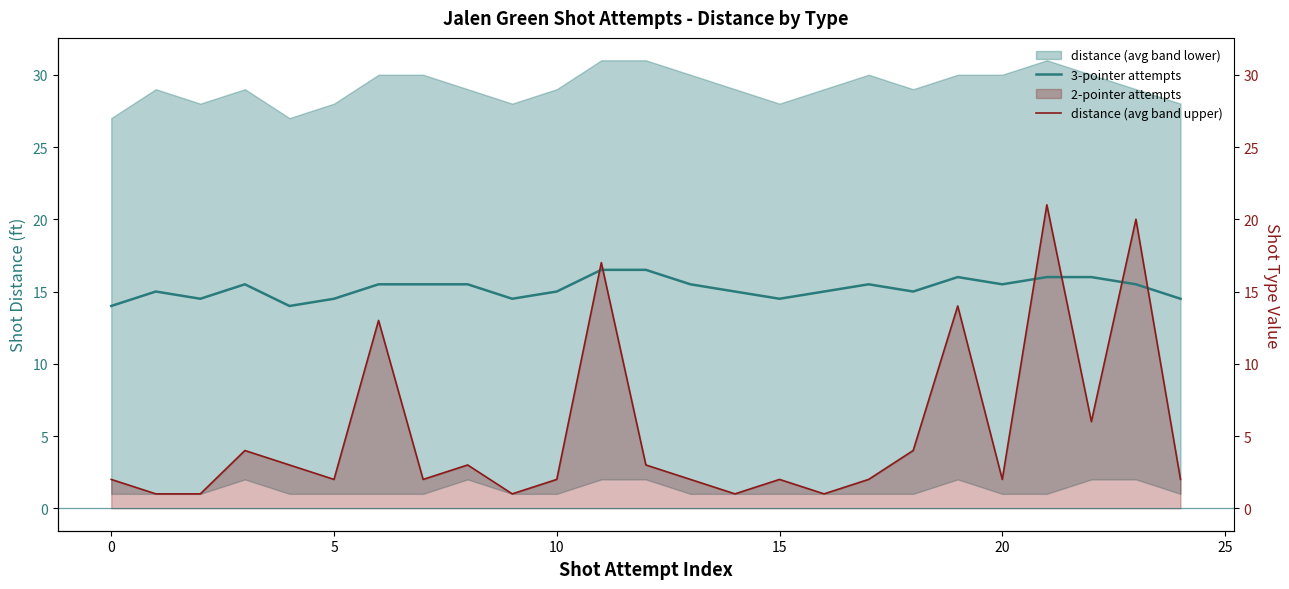

What value does the 3-pointer attempts series have at 22?

16.0